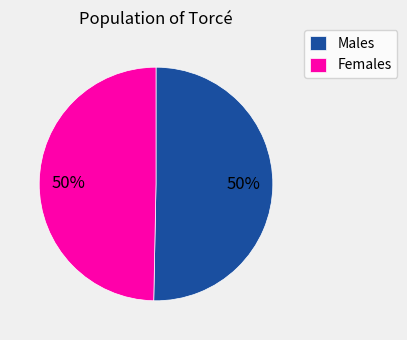

Is it true that Males is 57% of the pie?

False